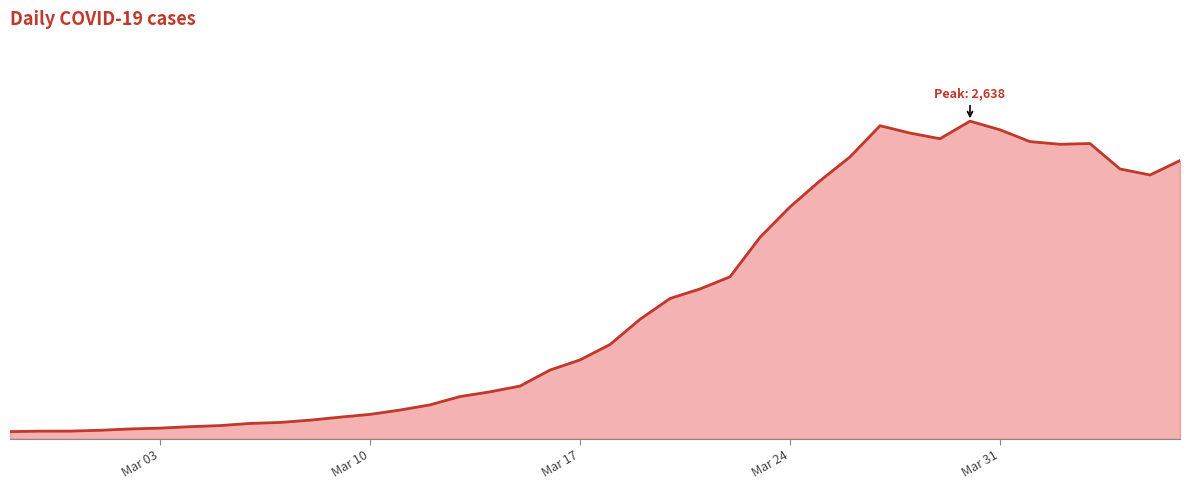

Does the chart display data point markers on the line(s)?

No